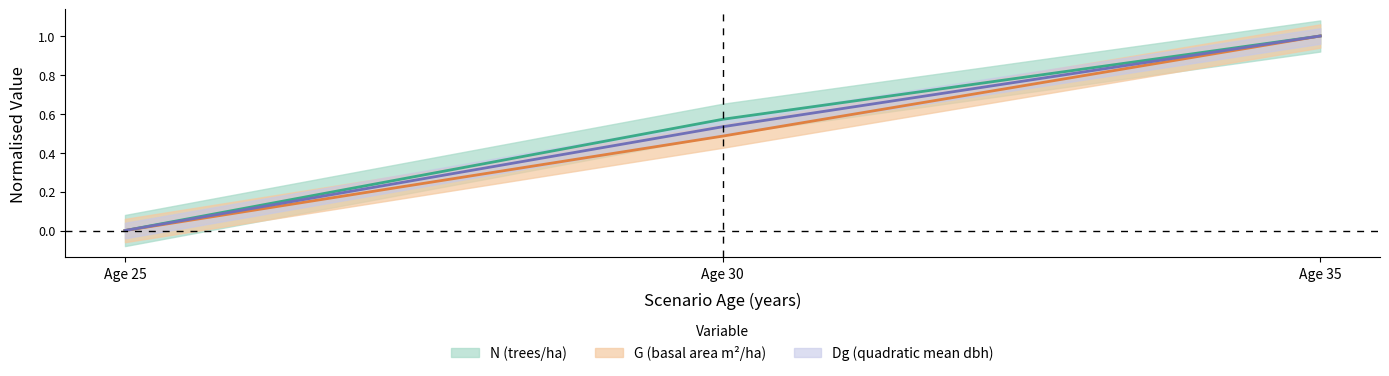

What is the total value across all series at Age 30?

1.6